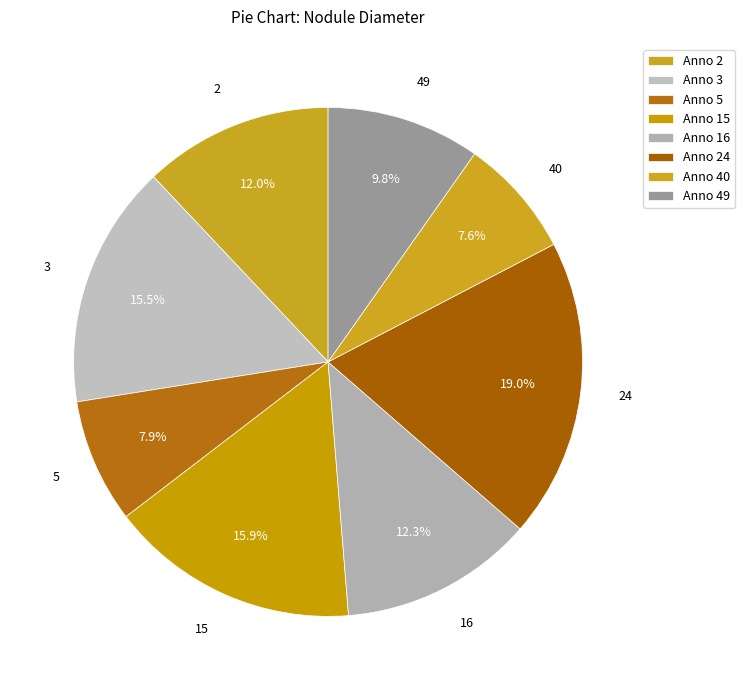

Count the number of slices in the pie.

8